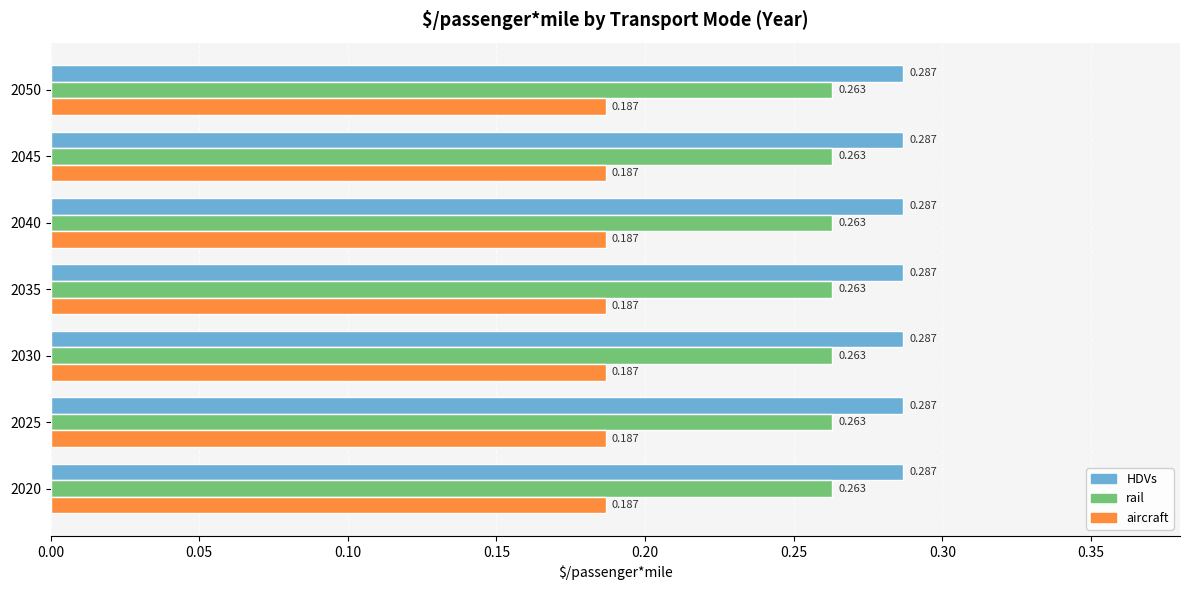

What are all the series names shown in the legend?

HDVs, rail, aircraft